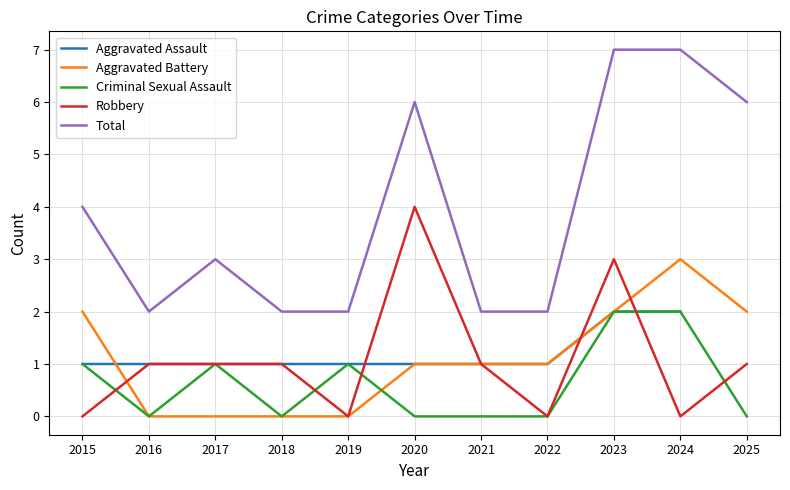

What is the value of the Total point at the 7th from the left?

2.0